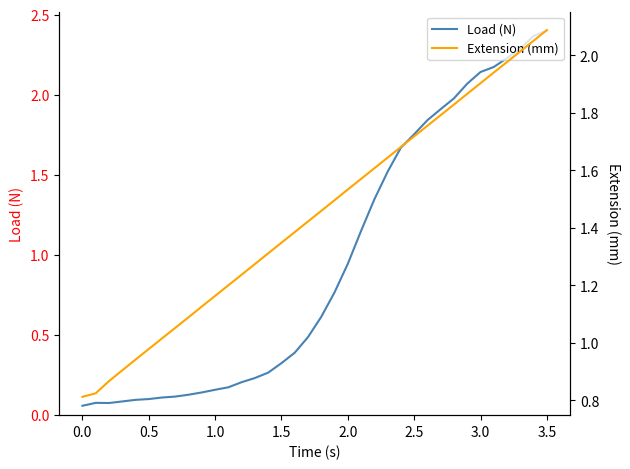

What is the value of the Extension (mm) point at the 25th from the left?

1.7